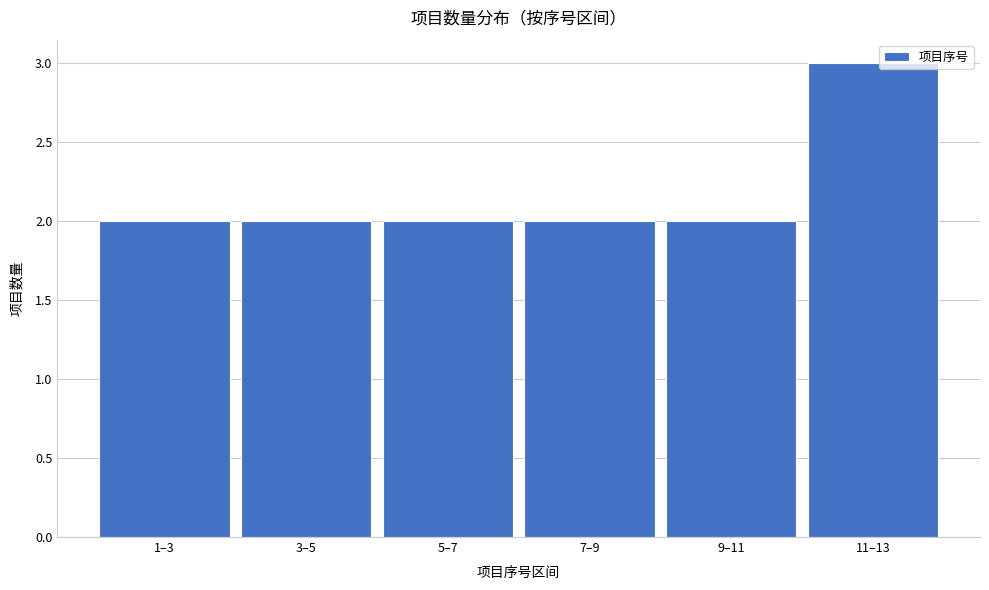

Reading left to right, what are all the values shown in this chart?

2	2	2	2	2	3